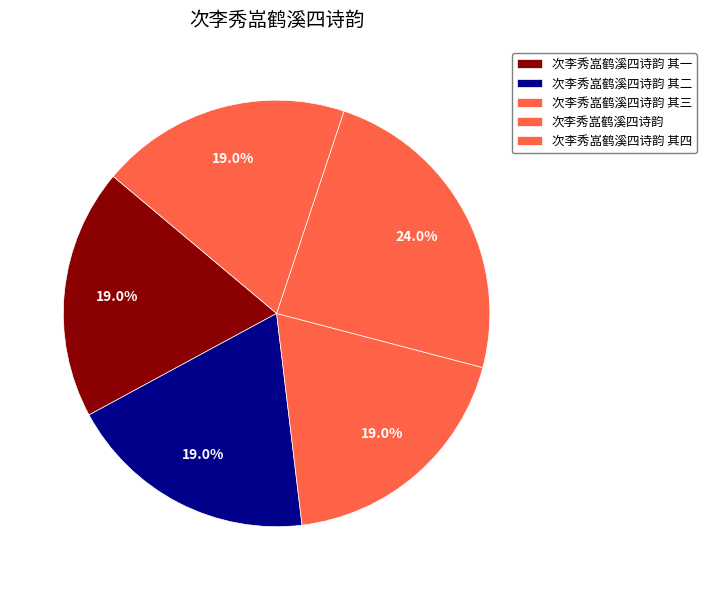

What percentage do 次李秀嵓鹤溪四诗韵 and 次李秀嵓鹤溪四诗韵 其一 together represent?

43.0%